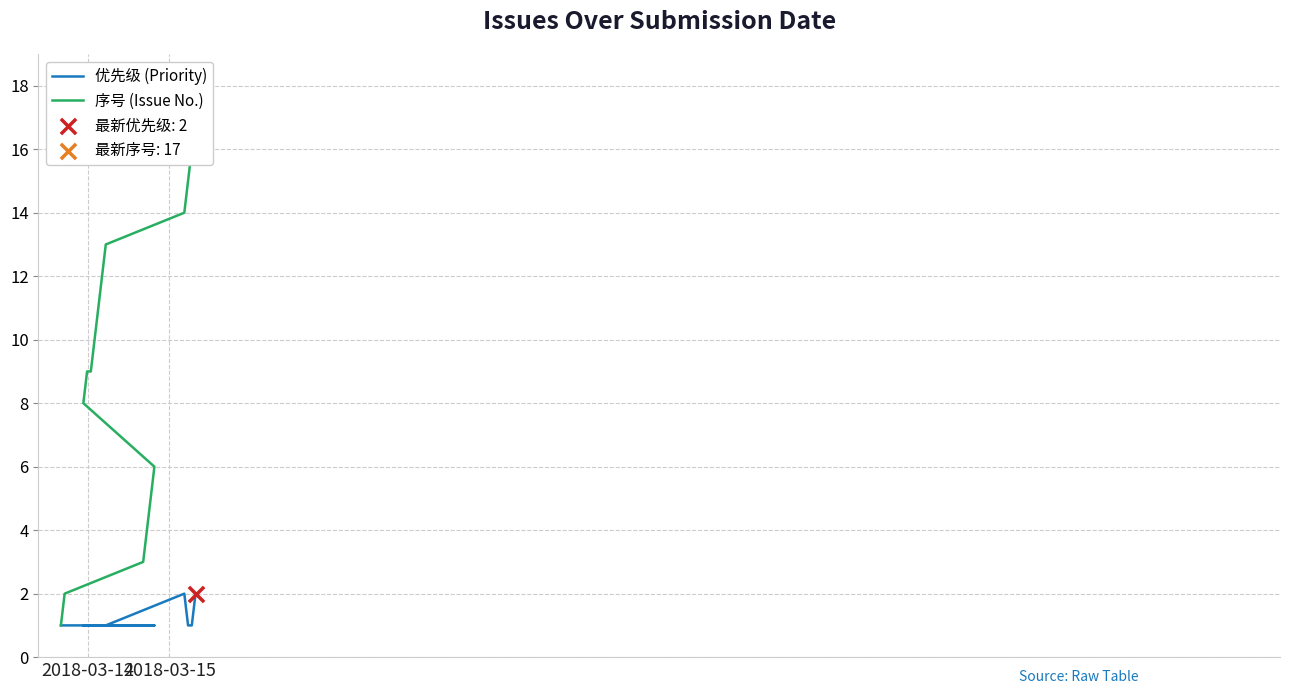

Which series contains the lowest Y value?

优先级 (Priority)